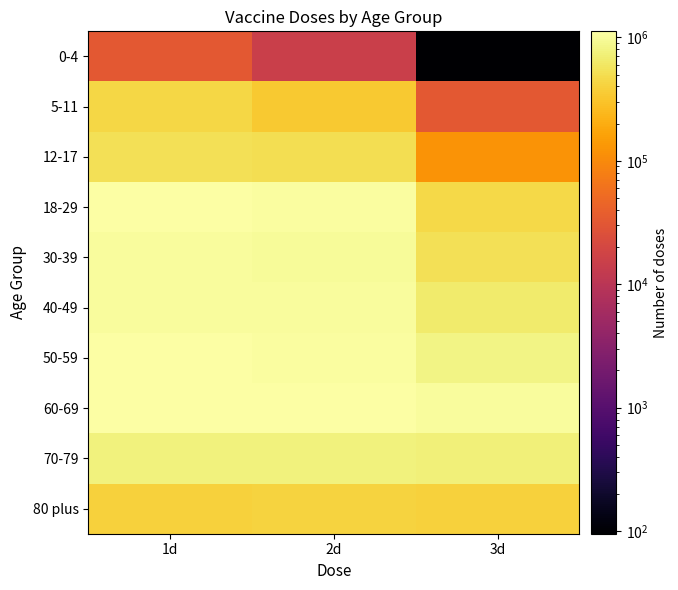

Rank the series at 1d from lowest to highest value.

0-4, 80 plus, 5-11, 12-17, 70-79, 30-39, 40-49, 50-59, 18-29, 60-69